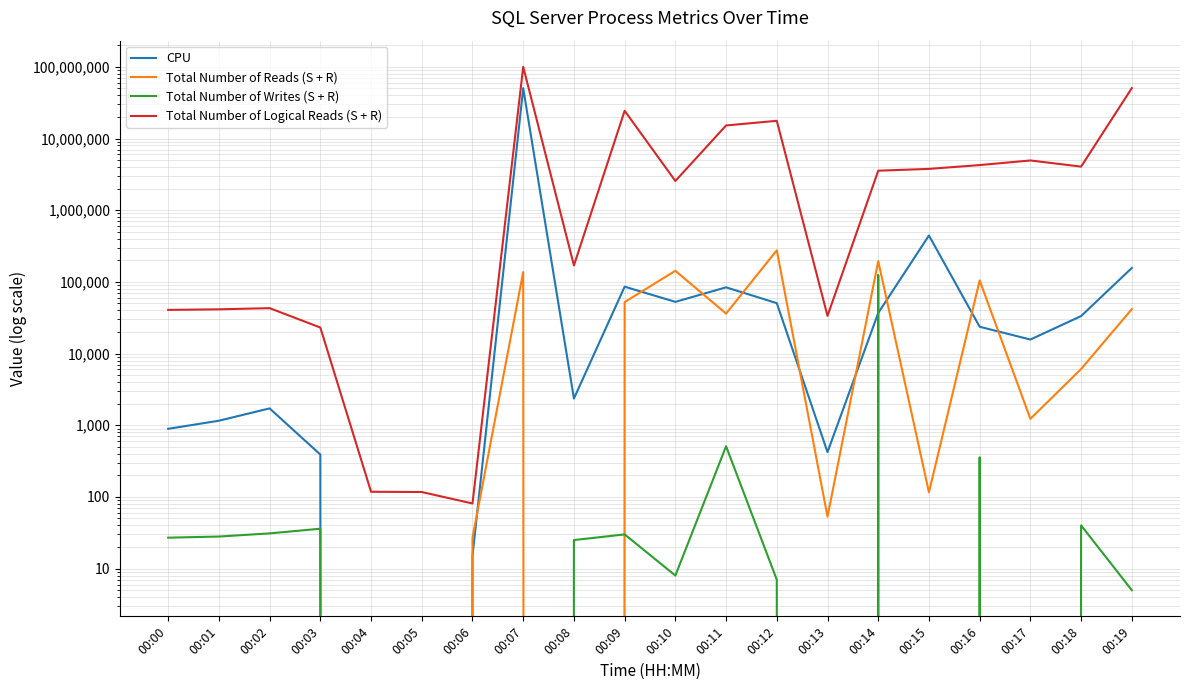

Reading left to right, what are all the values shown in this chart?

CPU: 891	1156	1718	390	0	0	15	50380209	2358	85706	52623	83917	50492	422	36836	443625	23652	15688	33327	156320
Total Number of Reads (S + R): 0	0	0	0	0	0	27	136972	0	52255	142810	36101	275879	53	194738	116	104657	1229	6088	41703
Total Number of Writes (S + R): 27	28	31	36	0	0	0	0	25	30	8	509	7	0	125080	0	357	0	40	5
Total Number of Logical Reads (S + R): 40653	41411	43005	23065	118	117	81	100000000	169687	24372591	2557331	15208049	17659726	33546	3555733	3769753	4259488	4941448	4055469	50522499